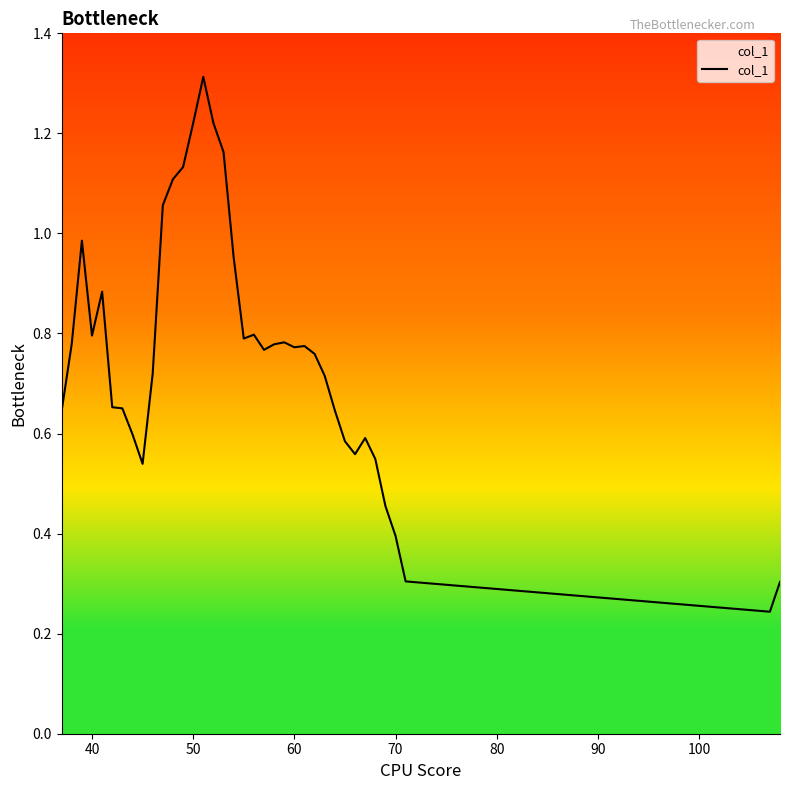

What is the greatest value displayed?

1.3